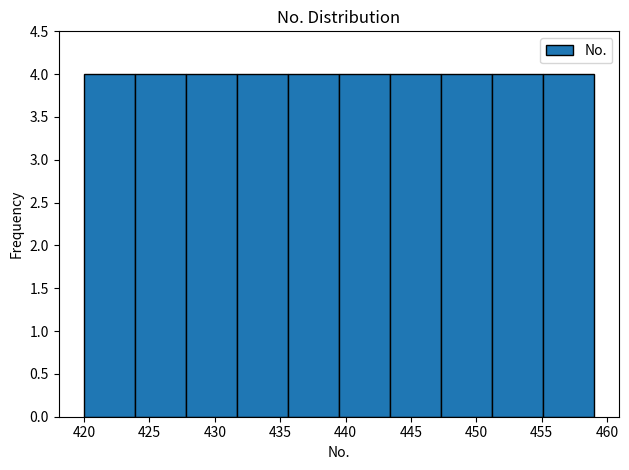

Reading left to right, list every bar in this chart as the range it spans on the x-axis followed by its height. Neither the bar edges nor the heights are printed on the chart, so give them approximately, as read against the axes.

420.0 to 423.9: 4
423.9 to 427.8: 4
427.8 to 431.7: 4
431.7 to 435.6: 4
435.6 to 439.5: 4
439.5 to 443.4: 4
443.4 to 447.3: 4
447.3 to 451.2: 4
451.2 to 455.1: 4
455.1 to 459.0: 4